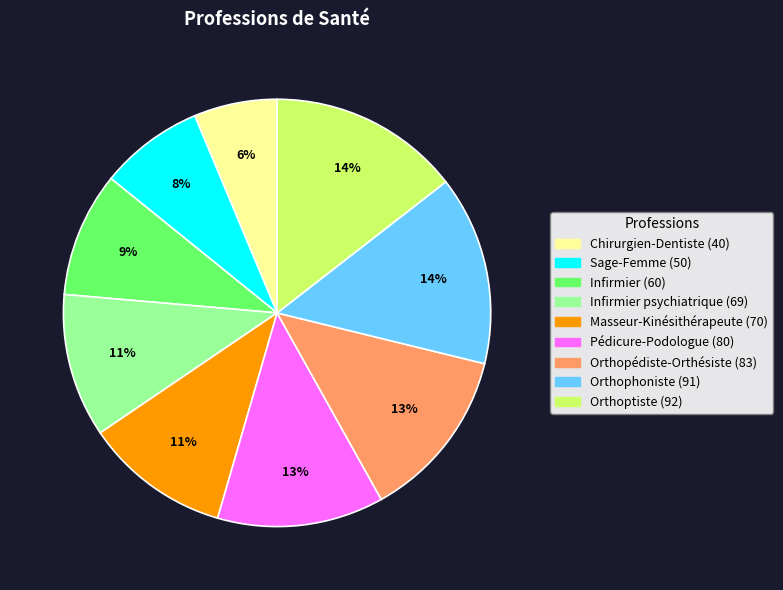

Is there a majority slice in this chart?

No